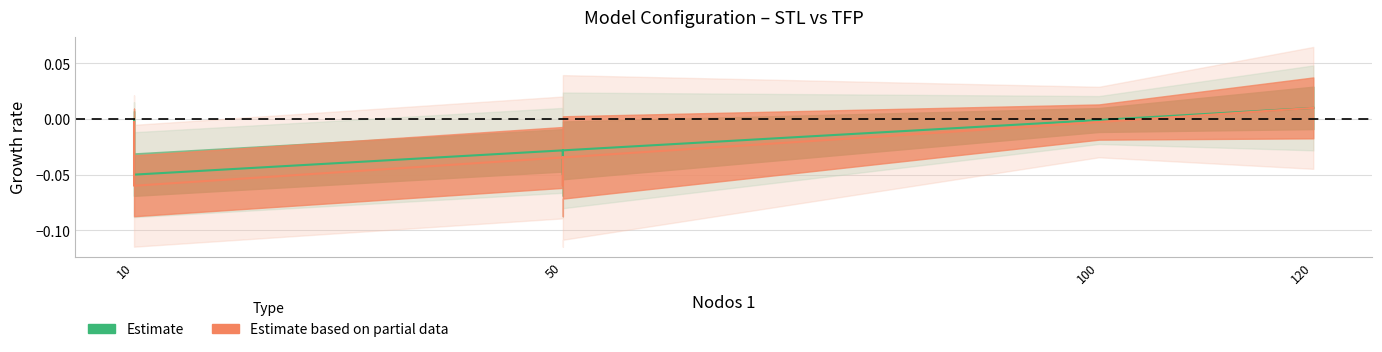

At how many categories does at least one series exceed 0?

2